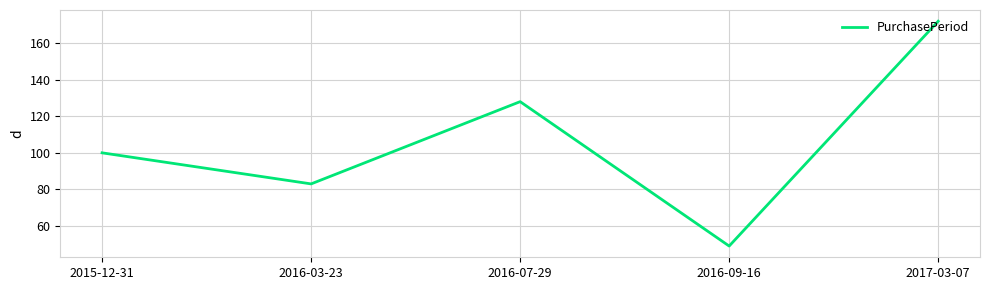

What is the sum of the values at 2017-03-07 and 2016-03-23?

255